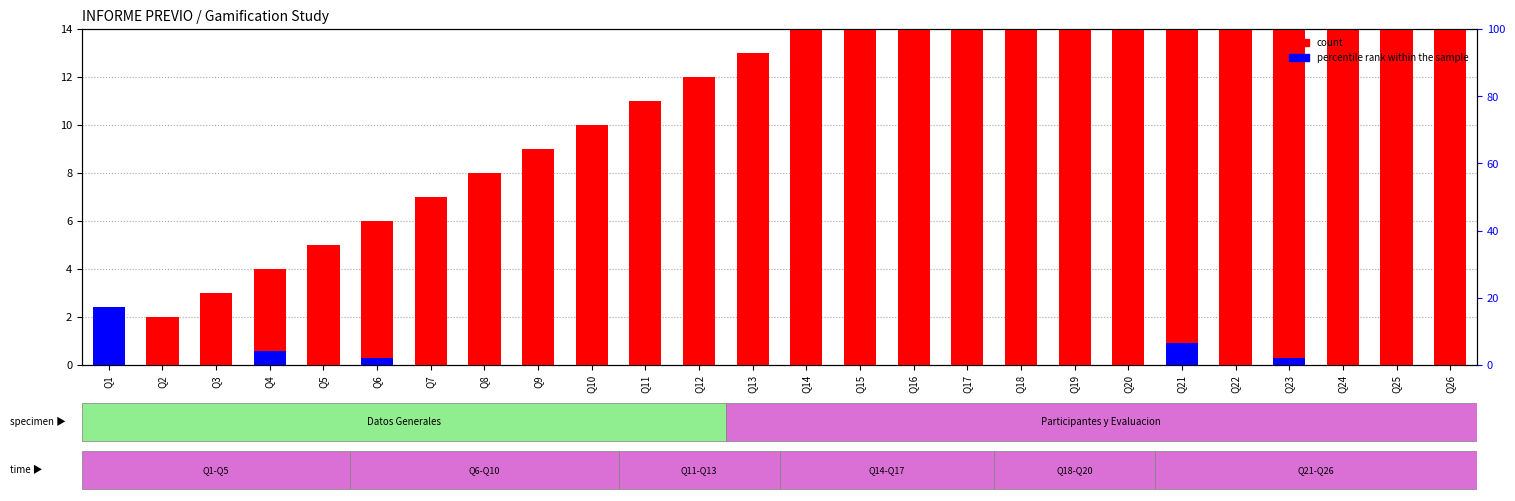

The percentile rank within the sample series shows -1.0 at Q18. True or false?

False